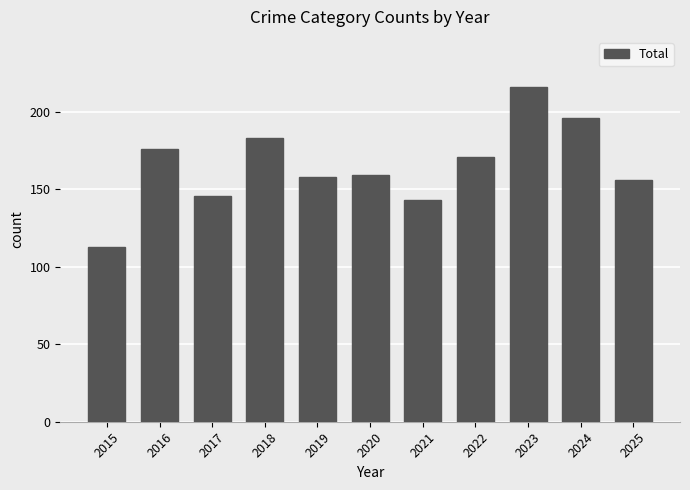

The chart shows a value of 234 at 2016. True or false?

False